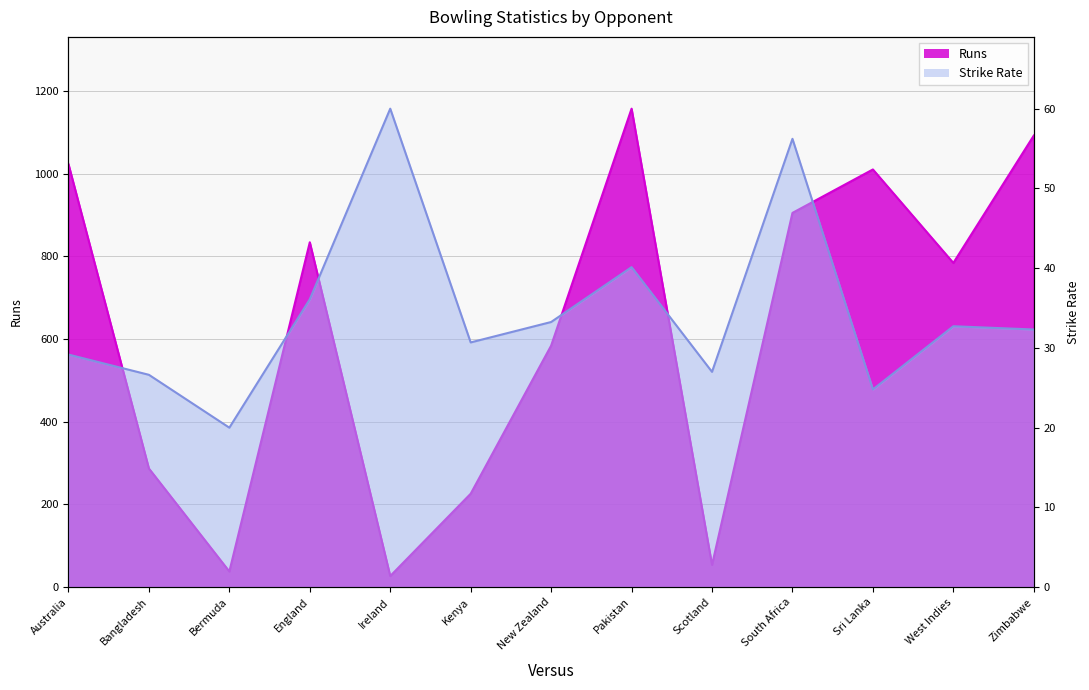

True or false: Runs has a value of 953.1 at New Zealand.

False